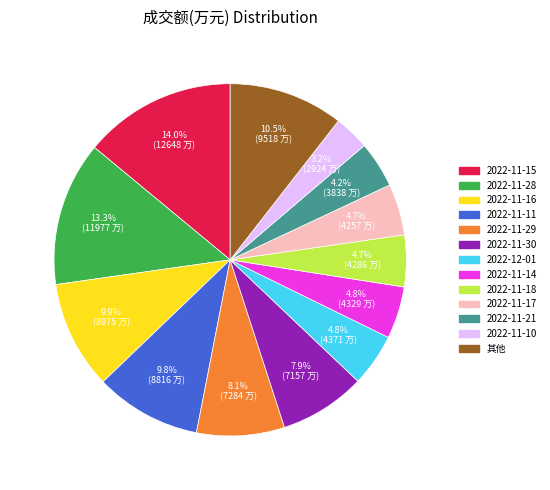

How many segments does this pie chart have?

13